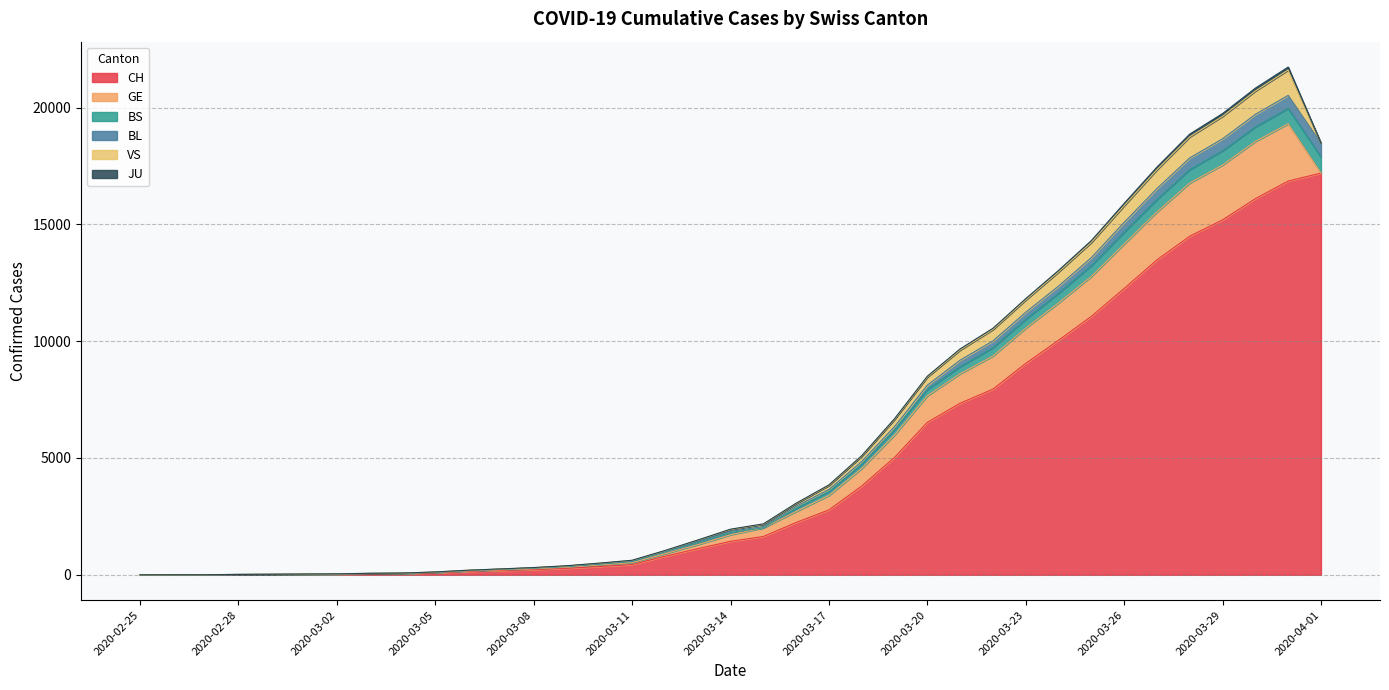

What position from the right is 2020-03-29?

4